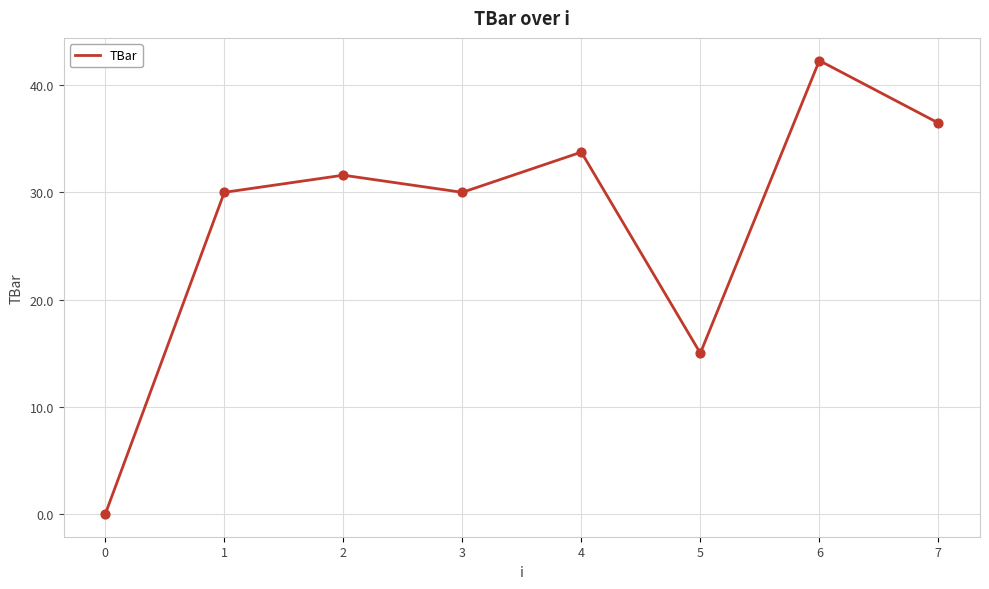

Between 5 and 4, which is larger?

4